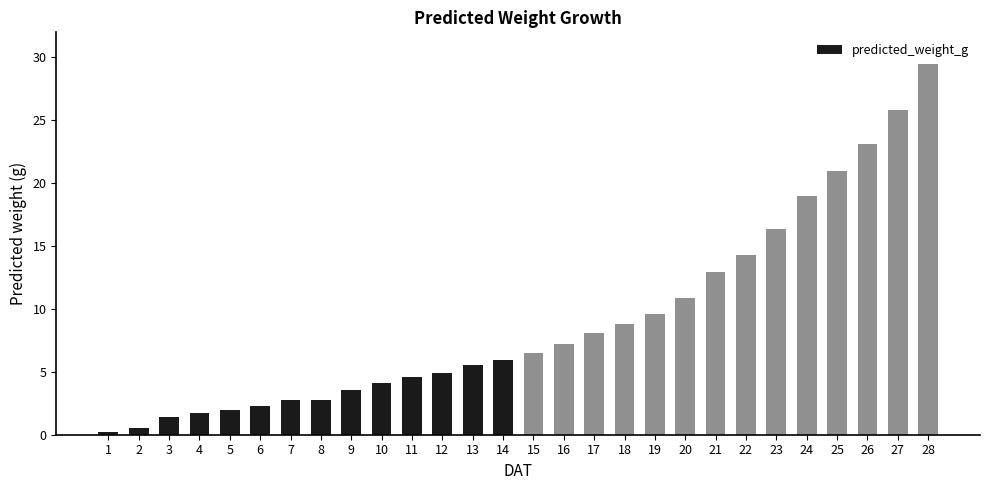

The chart shows a value of 21.0 at 25. True or false?

True